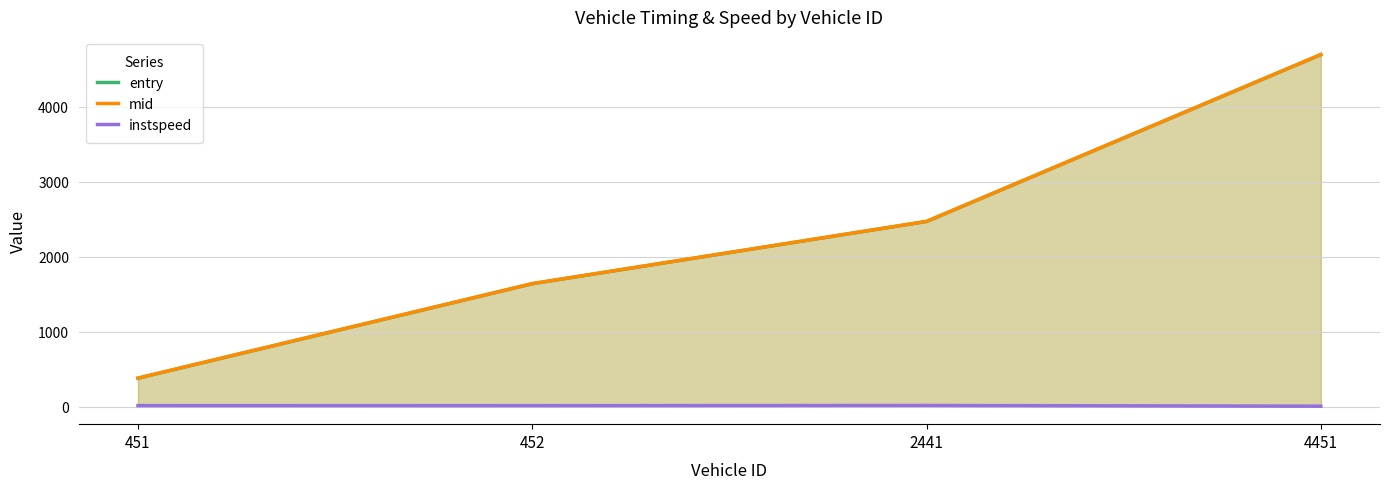

What is the sum of all entry values?

9182.8